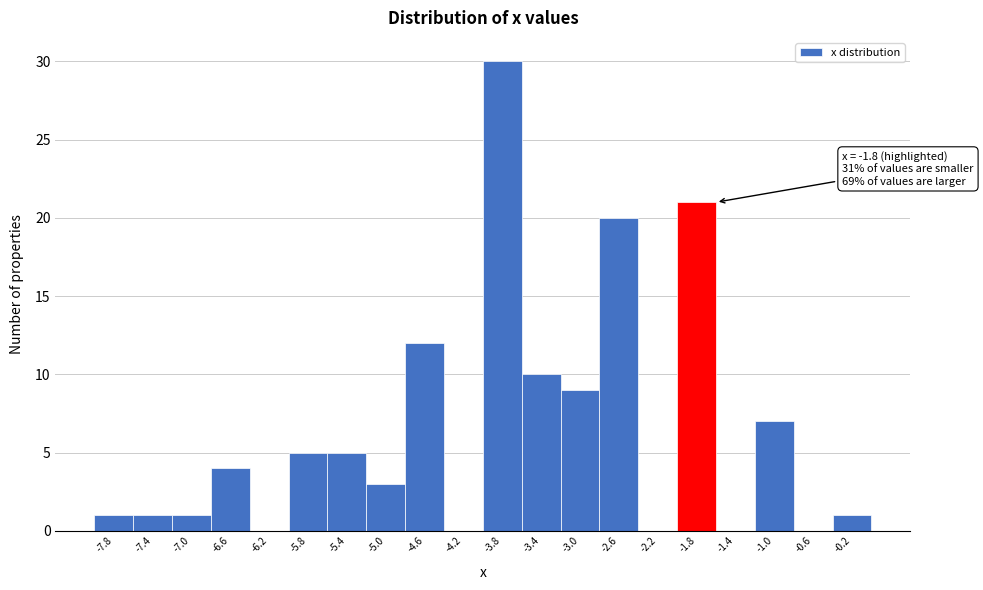

Which range on the x-axis has the tallest bar?

-4.0 to -3.6